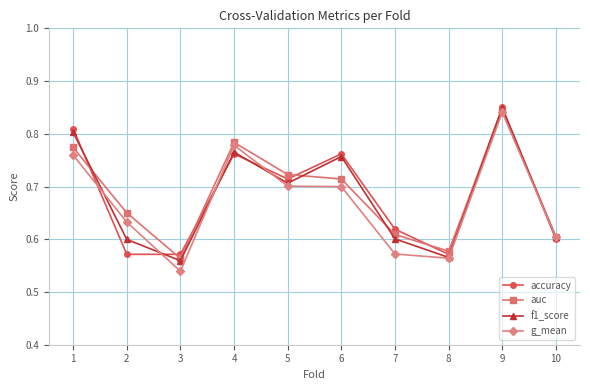

Where is the first local maximum for g_mean?

4